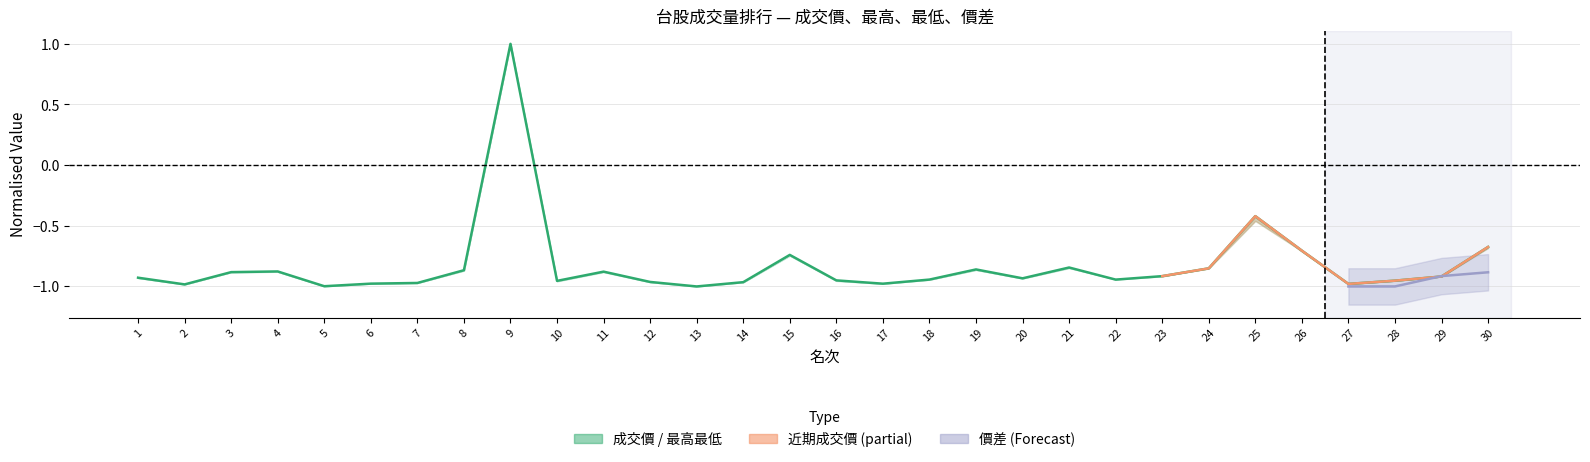

Does the chart have visible grid lines?

Yes